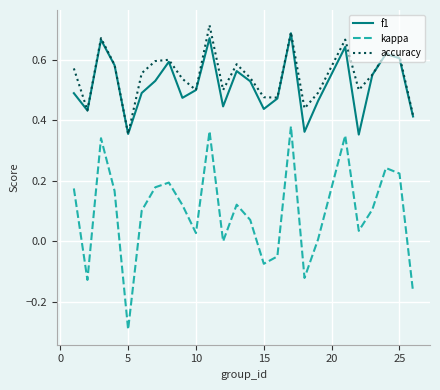

What is the minimum value shown in the chart?

-0.3